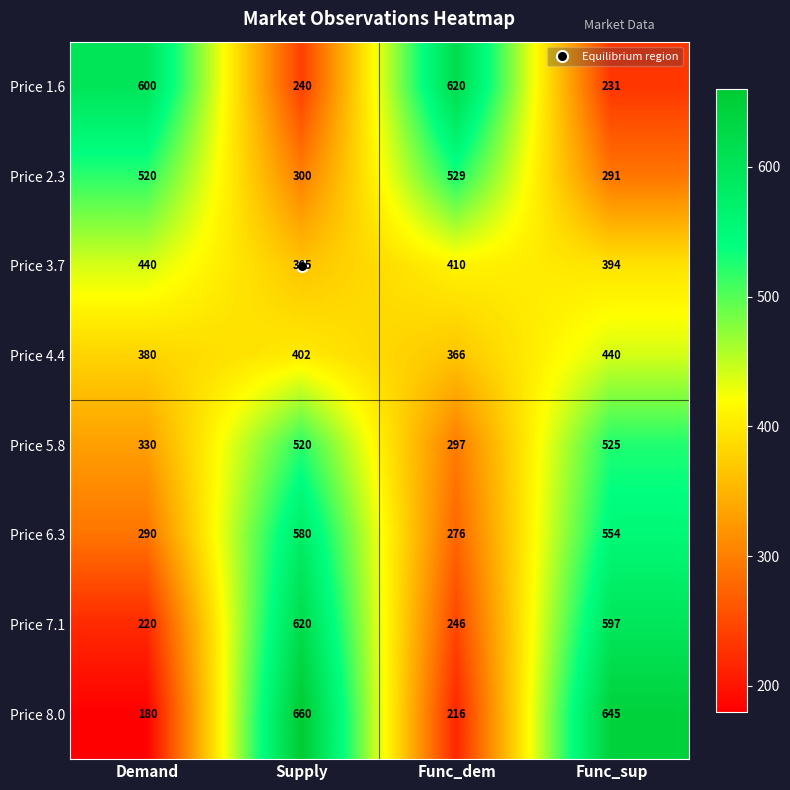

Which series changed the most between Demand and Func_sup?

Price 8.0